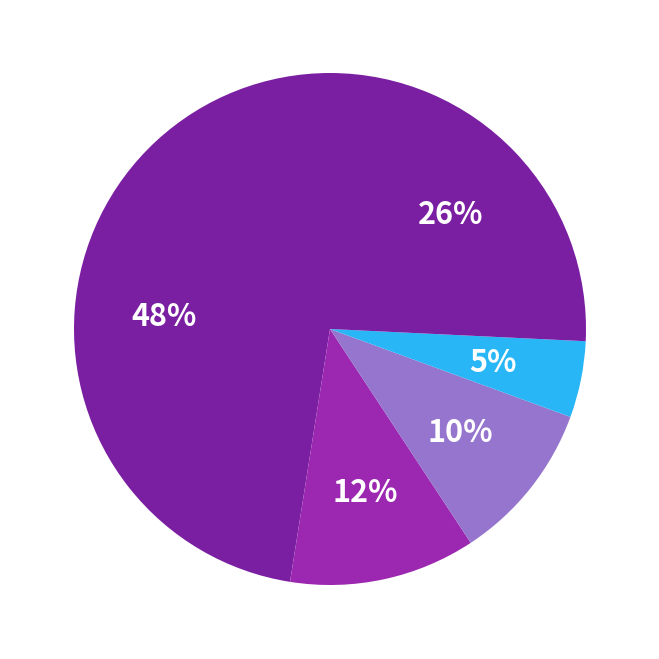

Count the number of slices in the pie.

5